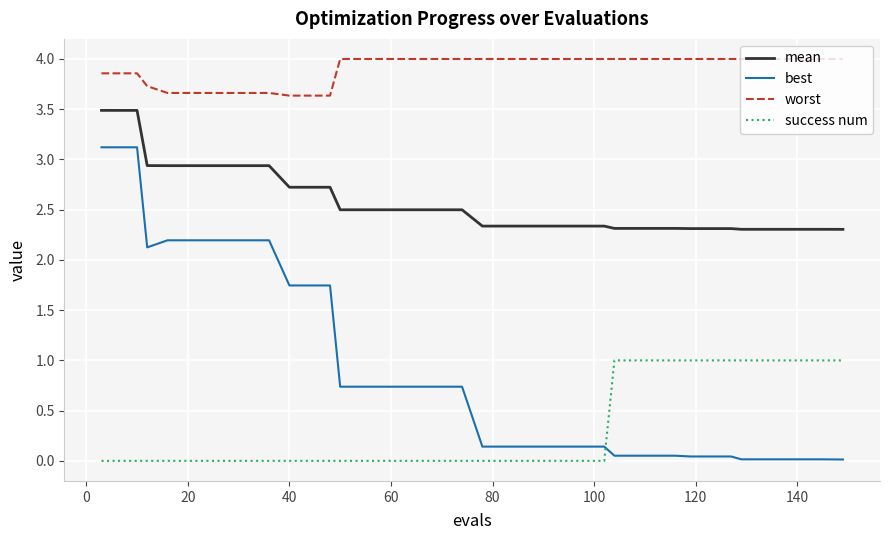

Rank the series by their average value, from highest to lowest.

worst, mean, best, success num